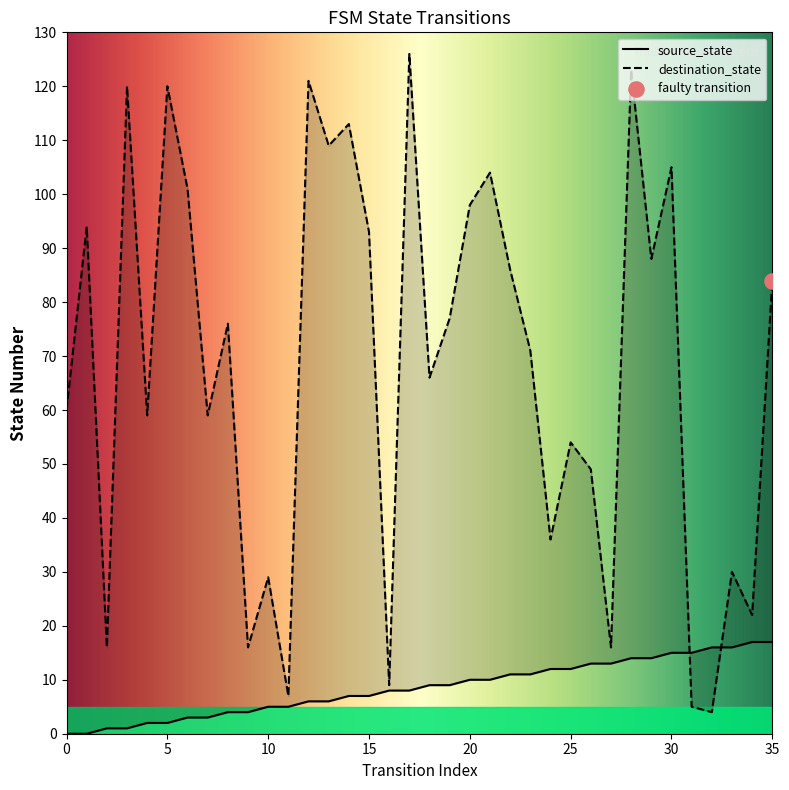

At which category is the sum across all series the highest?

28